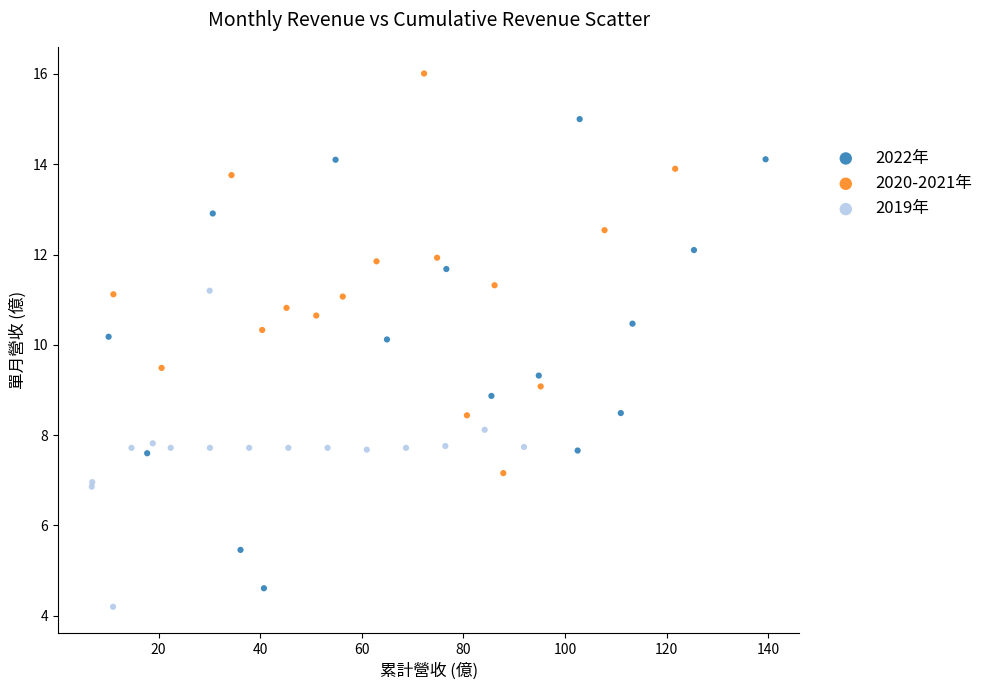

What are all the series names shown in the legend?

2022年, 2020-2021年, 2019年